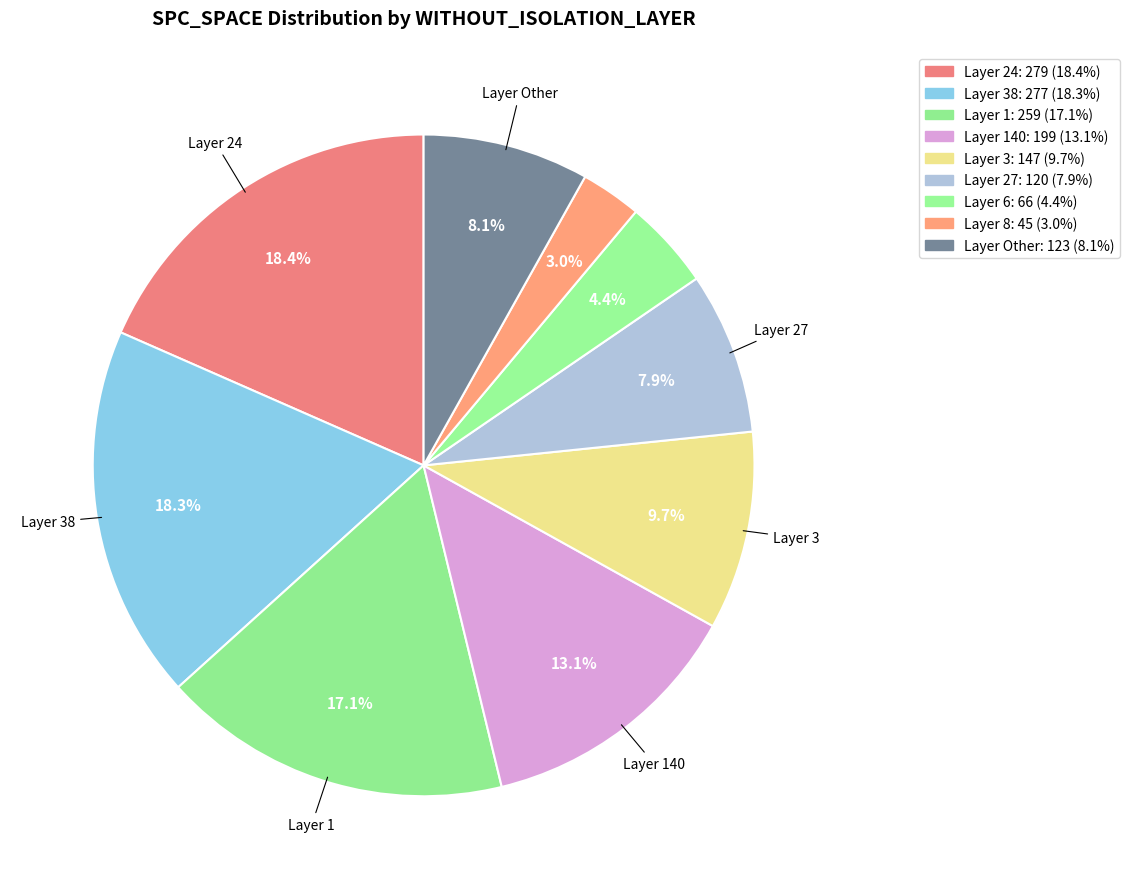

Which has a higher value, 5 or 24?

24